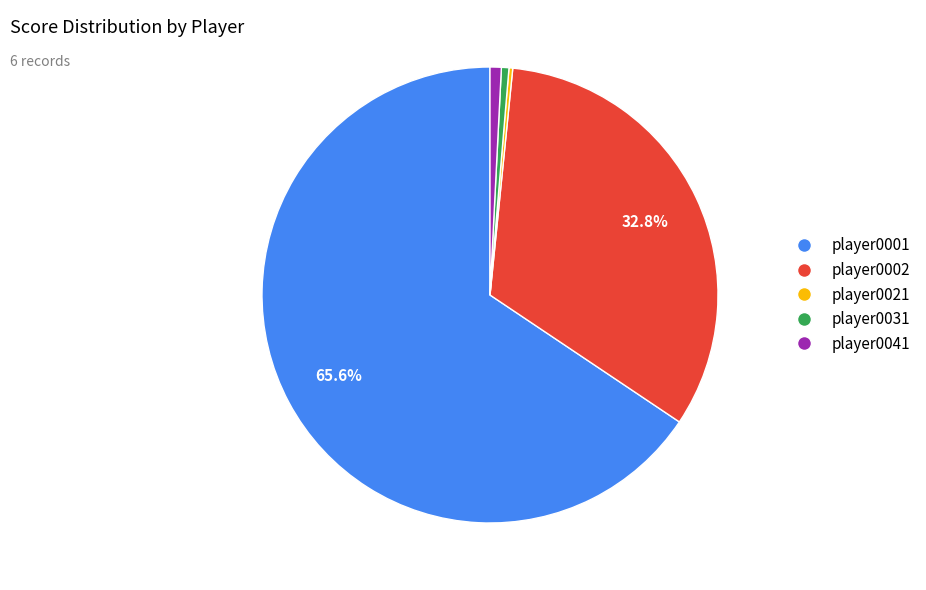

What is the ratio of the value at player0001 to the value at player0002?

2.0